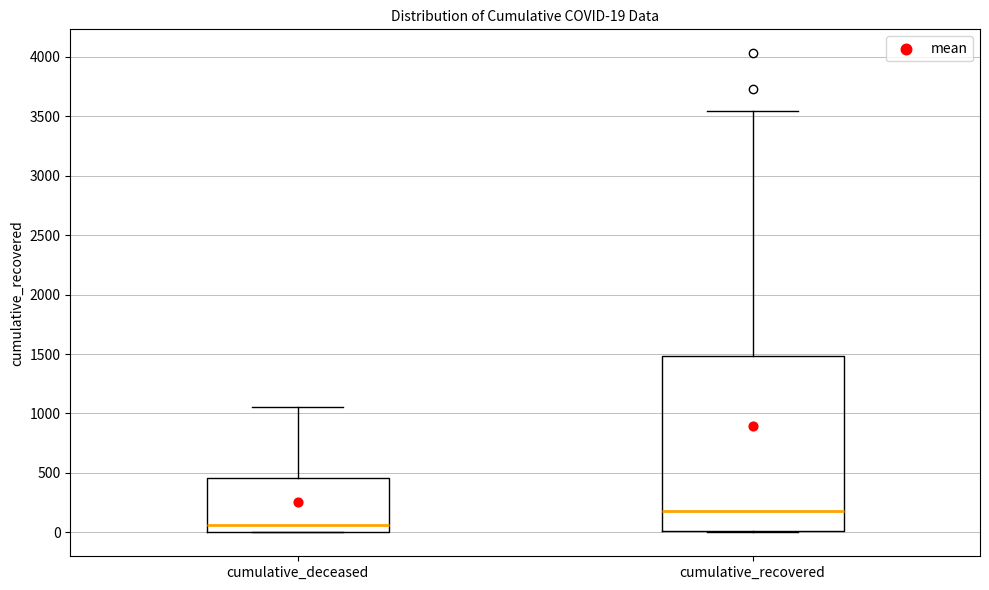

Which box has the highest median line?

cumulative_recovered